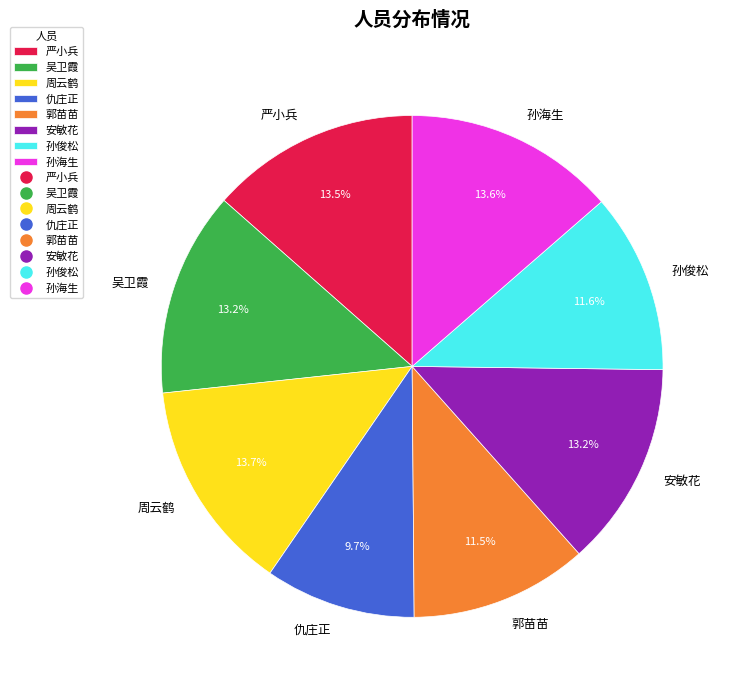

To the nearest percent, what is the difference between the largest and smallest slice percentages?

4%